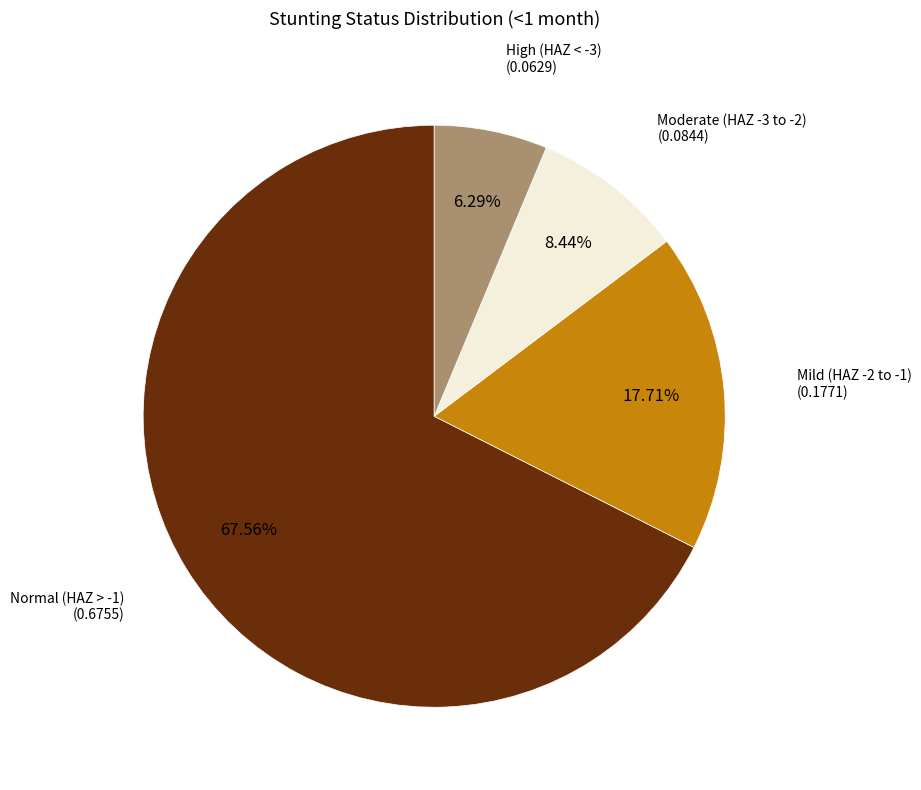

Is there a majority slice in this chart?

Yes